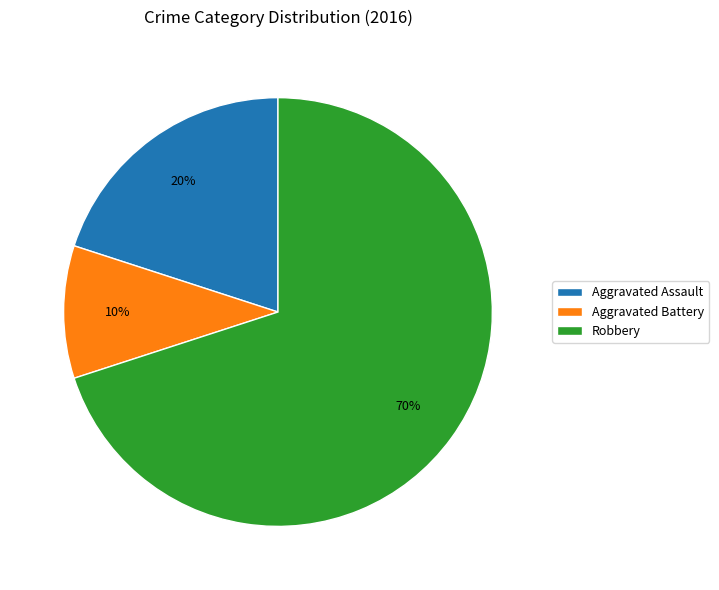

Is it true that Robbery is 70% of the pie?

True